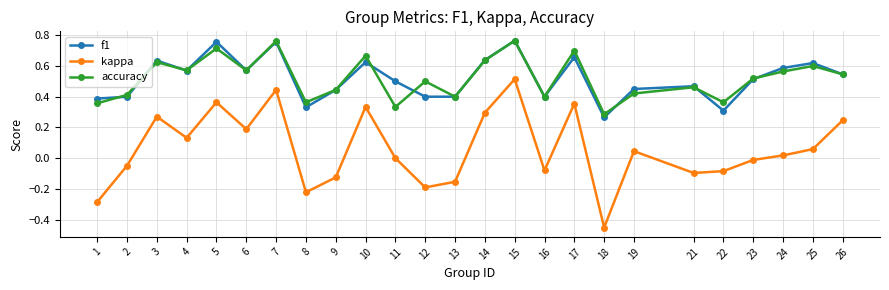

Count the f1 values in the range 0 to 1.

25